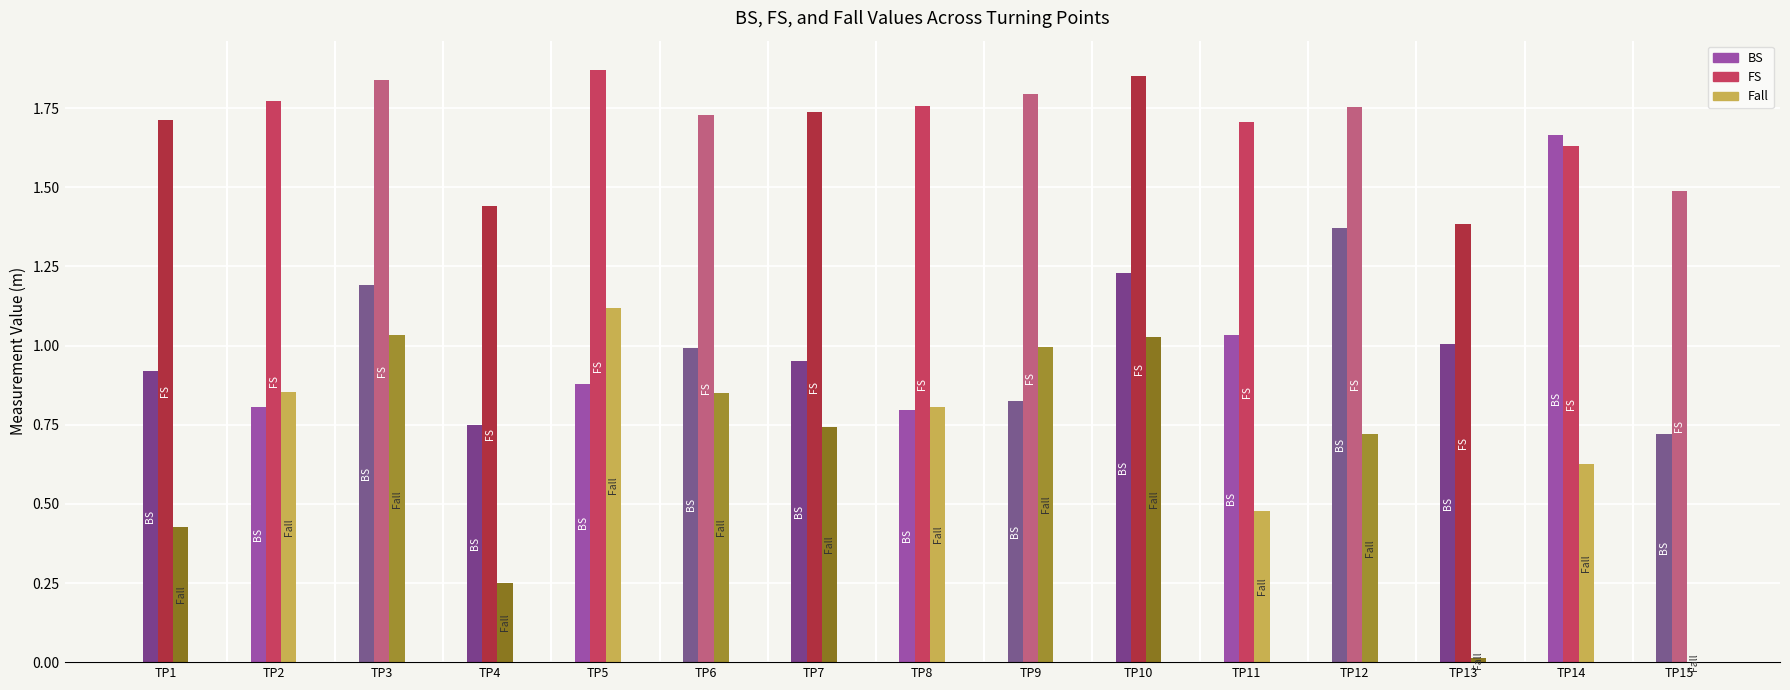

Is the value of BS at TP14 greater than the value of FS at TP14?

Yes